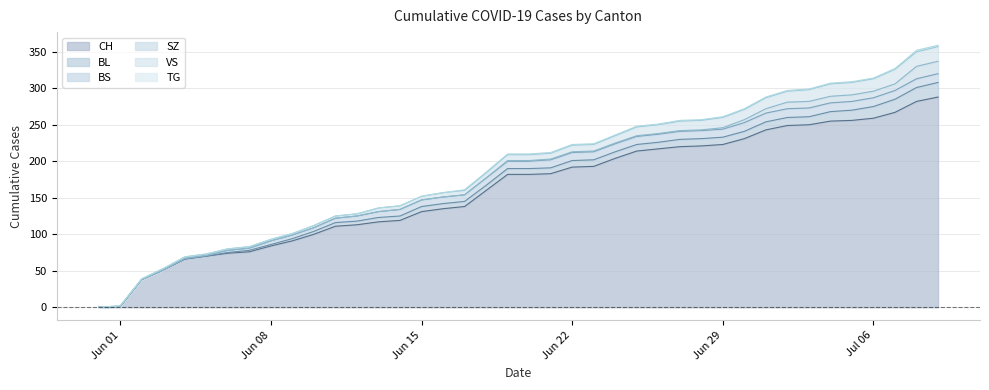

Reading left to right, extract all data points from this chart.

CH: 0	1	38	51	66	70	74	76	84	91	100	111	113	117	119	131	135	138	160	182	182	183	192	193	204	214	217	220	221	223	231	243	249	250	255	256	259	267	282	288
BL: 0	0	0	0	0	0	1	2	2	3	4	5	5	6	6	7	7	7	7	8	8	8	9	9	9	9	9	10	10	10	10	11	11	11	13	14	16	18	19	20
BS: 0	0	0	0	1	1	3	3	5	5	5	6	7	8	9	9	9	9	10	10	10	11	11	11	11	11	11	11	11	11	12	12	12	12	12	12	12	12	12	12
SZ: 0	0	0	0	0	0	0	0	0	0	0	0	0	0	0	0	0	0	0	1	1	1	1	1	1	1	1	1	1	2	4	6	9	9	9	9	9	9	17	17
VS: 0	1	1	2	2	2	2	2	2	2	3	3	3	5	5	5	6	6	7	8	8	8	9	9	10	12	12	13	13	14	14	15	15	16	17	17	17	20	20	20
TG: 0	0	0	0	0	0	0	0	0	0	0	0	0	0	0	0	0	1	1	1	1	1	1	1	1	1	1	1	1	1	1	1	1	1	1	1	1	1	2	2